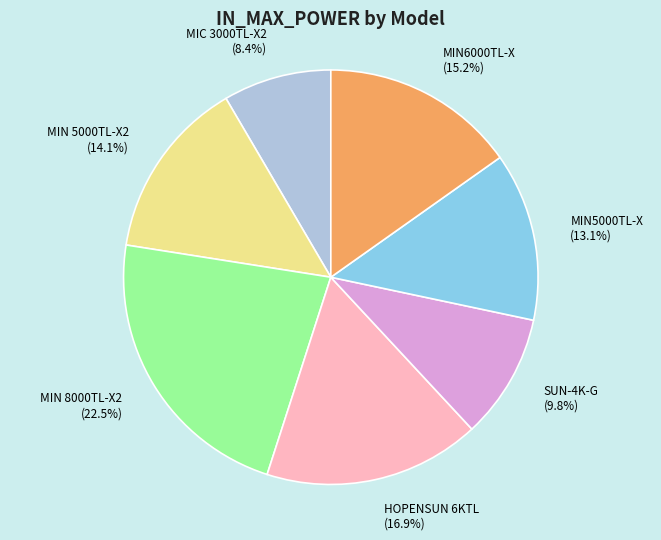

To the nearest percent, what is the difference between the largest and smallest slice percentages?

14%